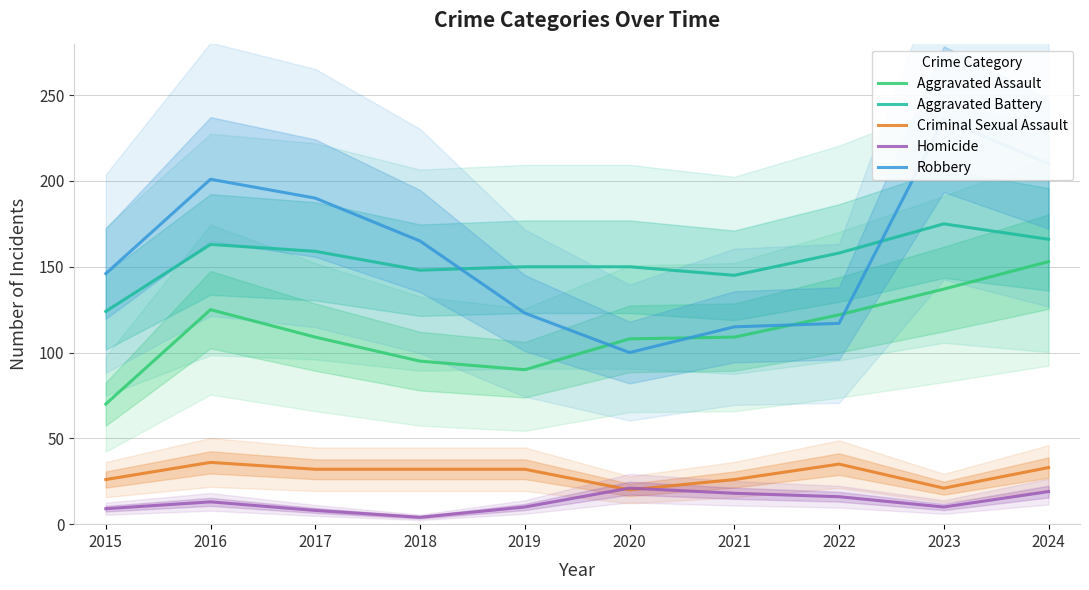

What is the value of the Homicide point at the 10th from the left?

19